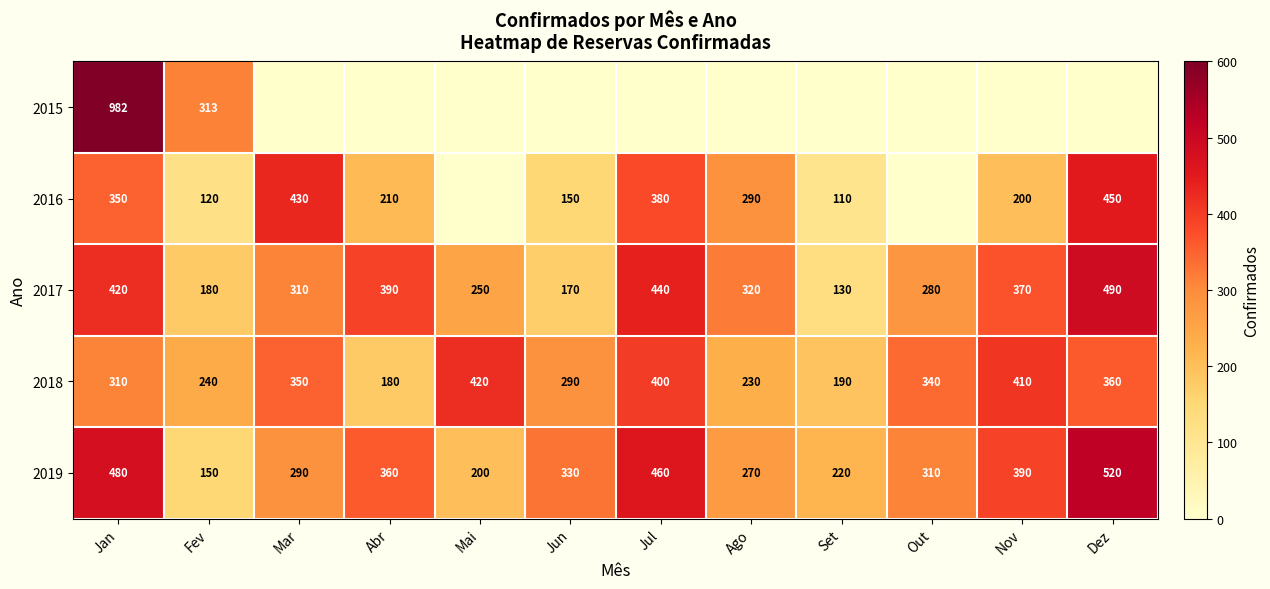

What is the average value of the 2018 series?

310